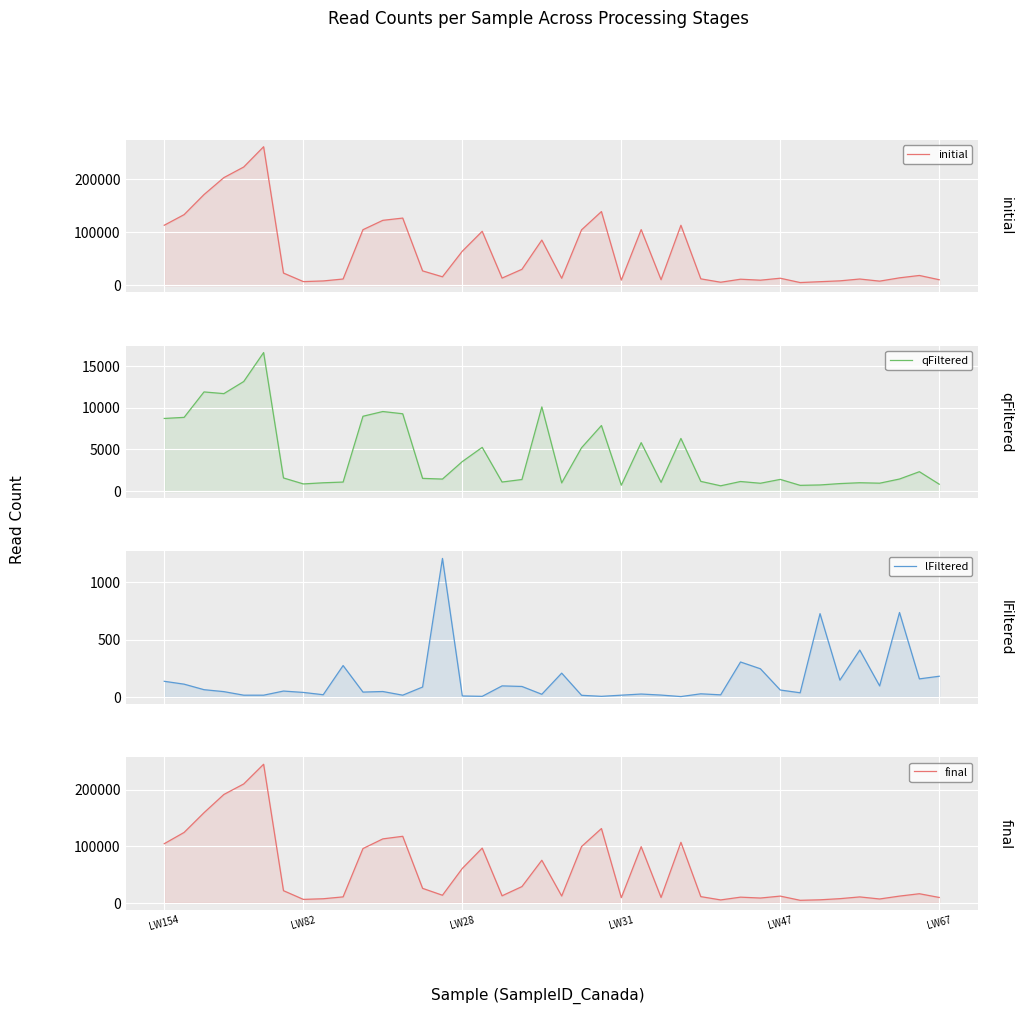

What are all the series names shown in the legend?

initial, qFiltered, lFiltered, final